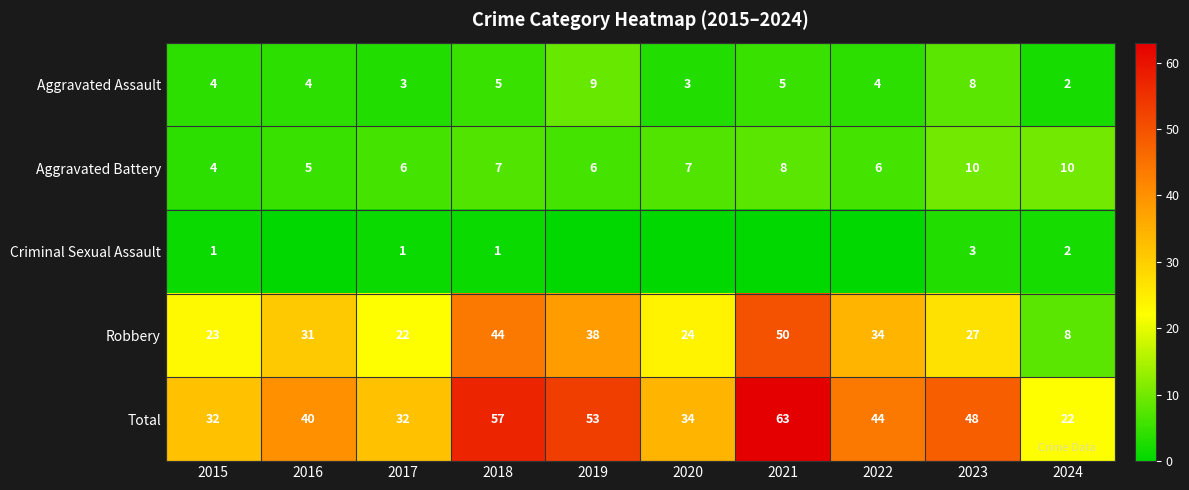

At which category is the sum across all series the highest?

2021